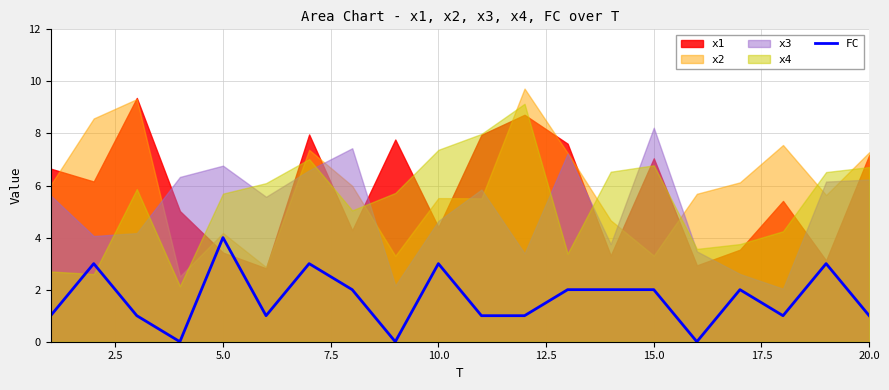

What is the highest value of the FC series?

4